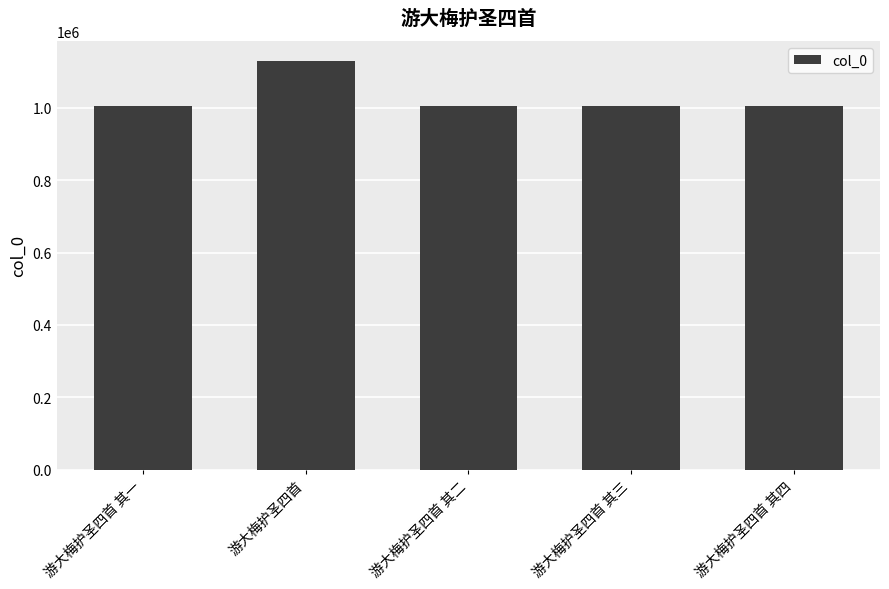

Is it true that the value at 游大梅护圣四首 其四 is 1005007?

True